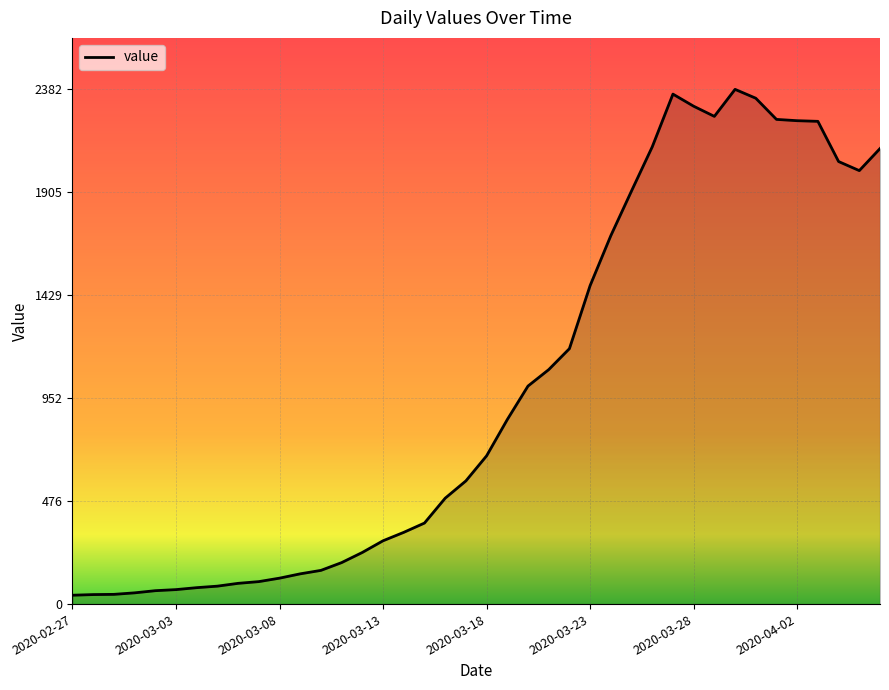

What is the maximum value shown in the chart?

2382